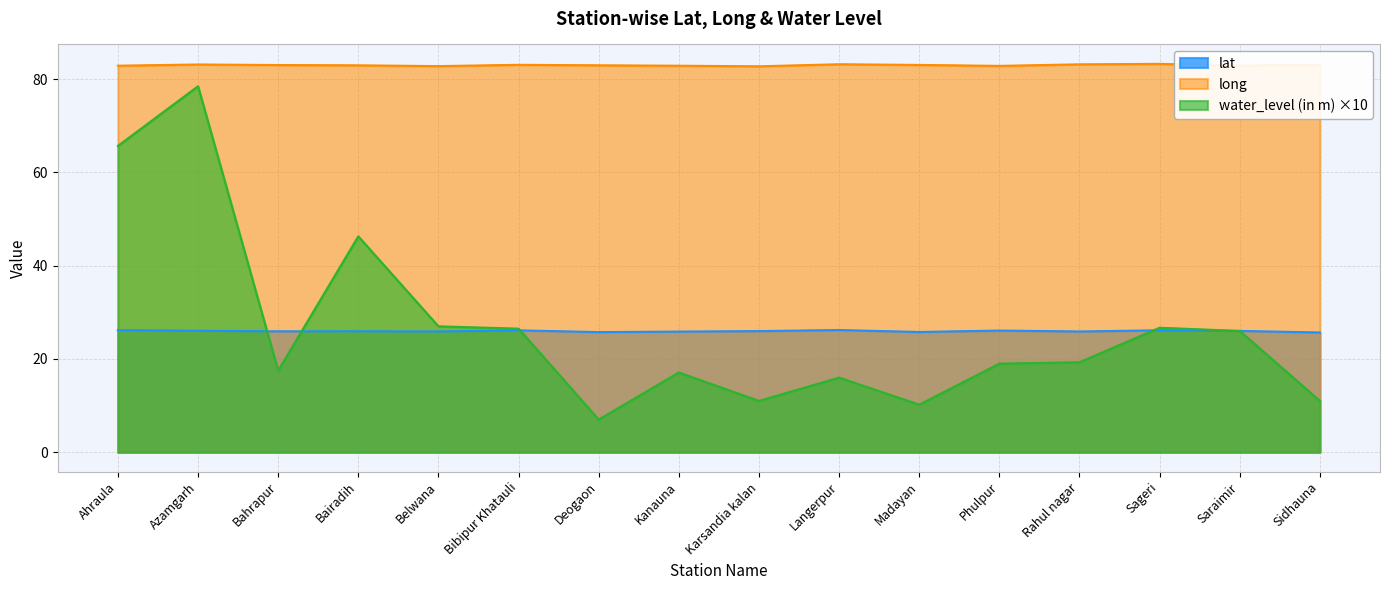

List the labels in order of lat value, smallest first.

Sidhauna, Deogaon, Madayan, Kanauna, Rahul nagar, Belwana, Bahrapur, Bairadih, Karsandia kalan, Saraimir, Azamgarh, Phulpur, Bibipur Khatauli, Sageri, Ahraula, Langerpur